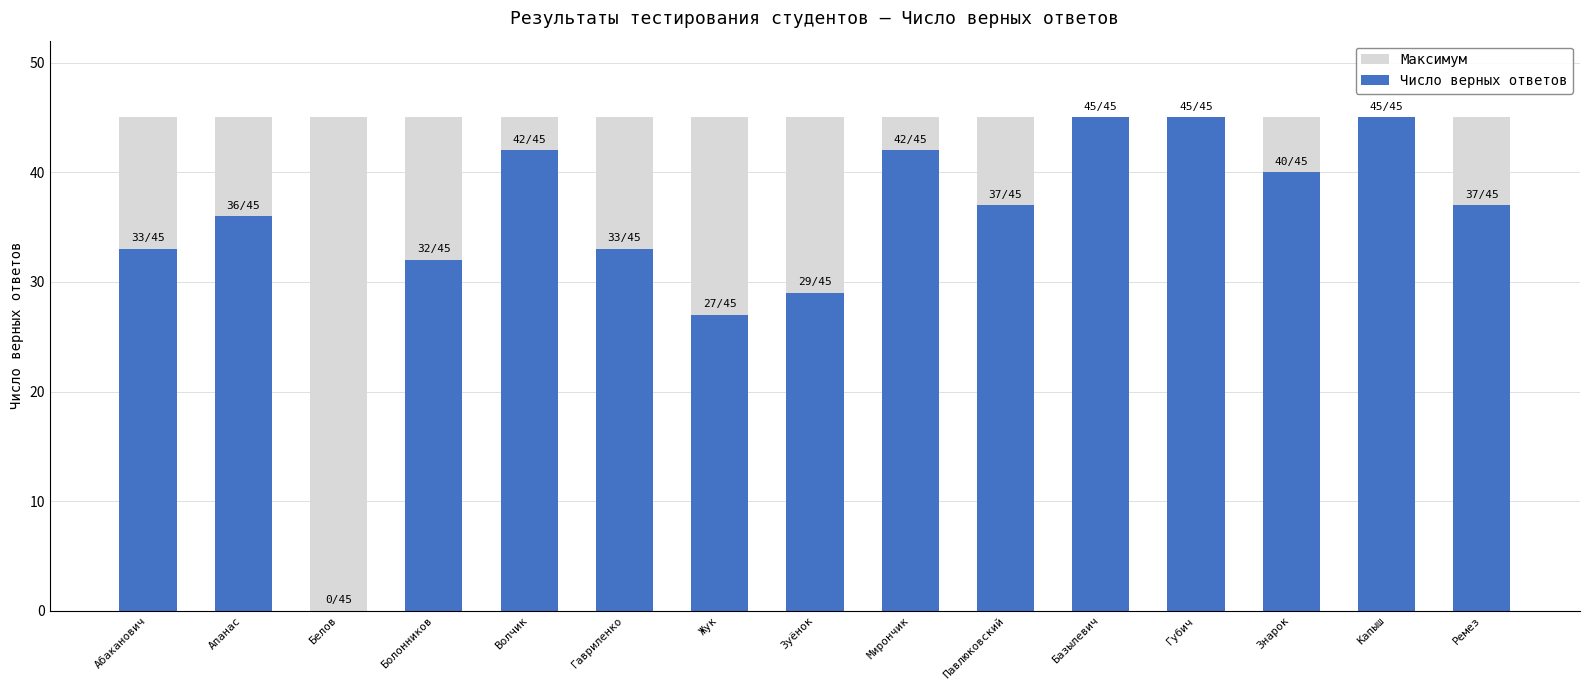

Is it true that Число верных ответов equals 65 at Капыш?

False